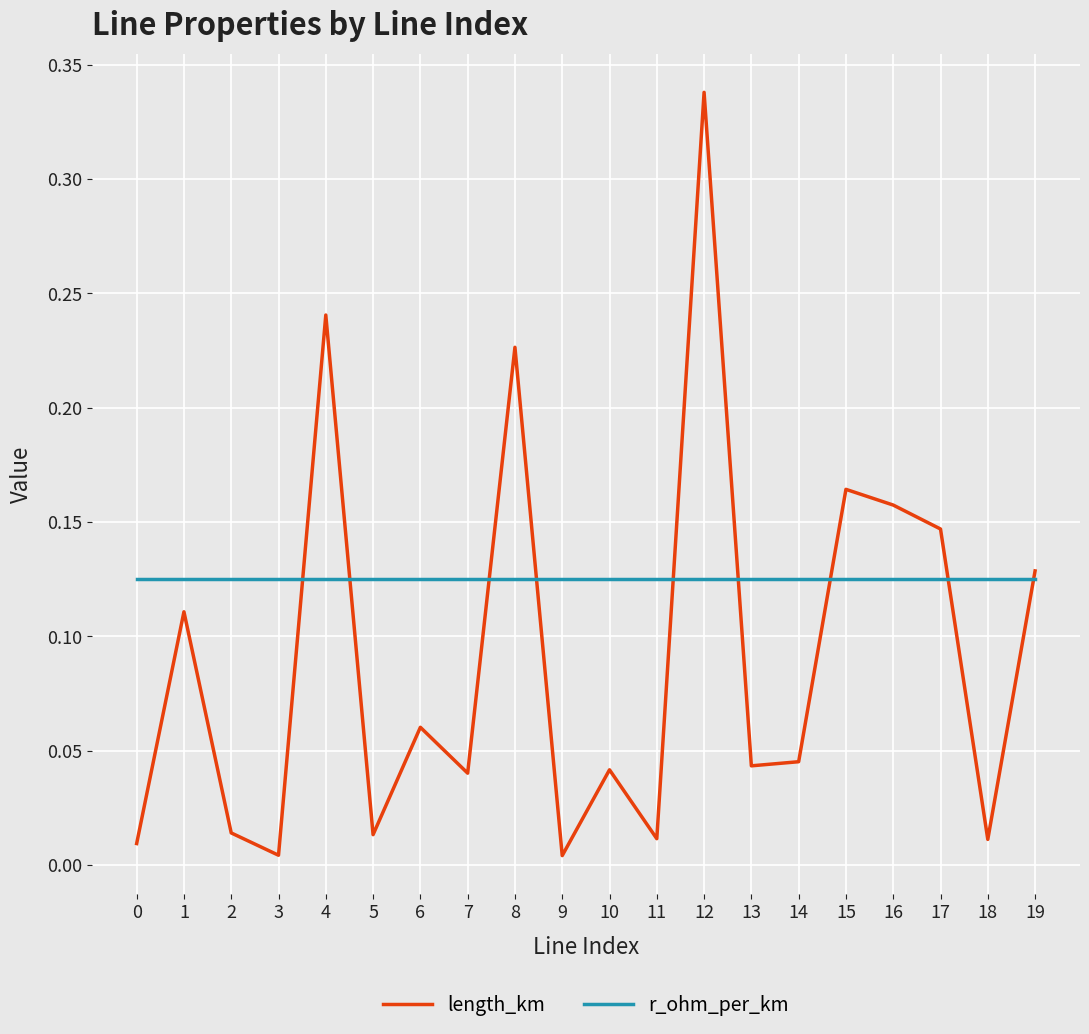

How many lines are shown in the chart?

2